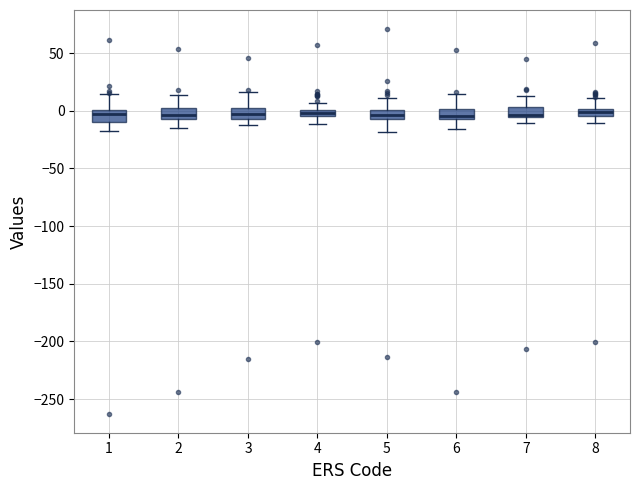

Where is the lower edge of the box at x = 3 on the y-axis? The values are not printed on the chart, so give them approximately, as read against the axis.

-5